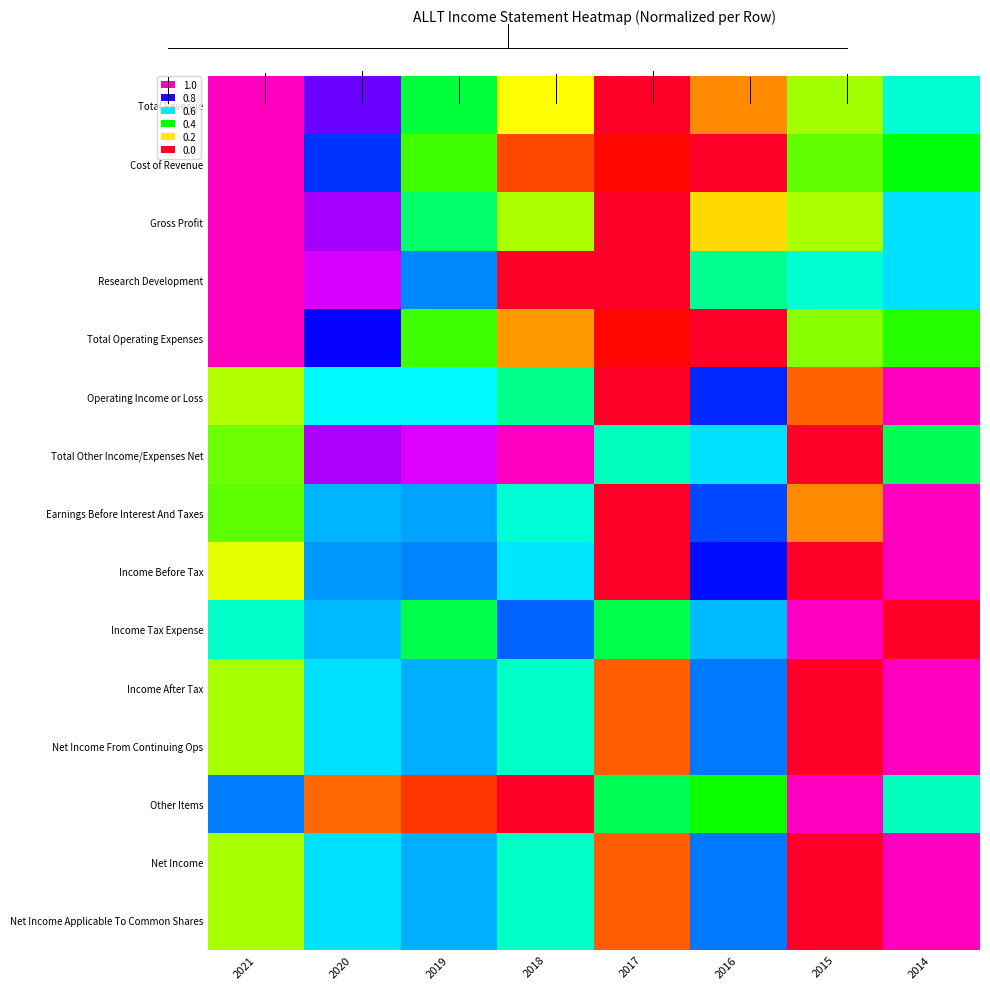

Reading right to left, list all the values displayed in this chart.

Total Revenue: 2014=0.6	2015=0.3	2016=0.1	2017=0.0	2018=0.2	2019=0.4	2020=0.8	2021=1.0
Cost of Revenue: 2014=0.4	2015=0.3	2016=0.0	2017=0.0	2018=0.1	2019=0.4	2020=0.7	2021=1.0
Gross Profit: 2014=0.6	2015=0.3	2016=0.2	2017=0.0	2018=0.3	2019=0.5	2020=0.9	2021=1.0
Research Development: 2014=0.6	2015=0.6	2016=0.5	2017=0.0	2018=0.0	2019=0.7	2020=0.9	2021=1.0
Total Operating Expenses: 2014=0.4	2015=0.3	2016=0.0	2017=0.0	2018=0.1	2019=0.4	2020=0.8	2021=1.0
Operating Income or Loss: 2014=1.0	2015=0.1	2016=0.7	2017=0.0	2018=0.5	2019=0.6	2020=0.6	2021=0.3
Total Other Income/Expenses Net: 2014=0.5	2015=0.0	2016=0.6	2017=0.5	2018=1.0	2019=0.9	2020=0.9	2021=0.3
Earnings Before Interest And Taxes: 2014=1.0	2015=0.1	2016=0.7	2017=0.0	2018=0.6	2019=0.7	2020=0.6	2021=0.3
Income Before Tax: 2014=1.0	2015=0.0	2016=0.8	2017=0.0	2018=0.6	2019=0.7	2020=0.7	2021=0.2
Income Tax Expense: 2014=0.0	2015=1.0	2016=0.6	2017=0.5	2018=0.7	2019=0.5	2020=0.6	2021=0.5
Income After Tax: 2014=1.0	2015=0.0	2016=0.7	2017=0.1	2018=0.5	2019=0.6	2020=0.6	2021=0.3
Net Income From Continuing Ops: 2014=1.0	2015=0.0	2016=0.7	2017=0.1	2018=0.5	2019=0.6	2020=0.6	2021=0.3
Other Items: 2014=0.5	2015=1.0	2016=0.4	2017=0.5	2018=0.0	2019=0.1	2020=0.1	2021=0.7
Net Income: 2014=1.0	2015=0.0	2016=0.7	2017=0.1	2018=0.5	2019=0.6	2020=0.6	2021=0.3
Net Income Applicable To Common Shares: 2014=1.0	2015=0.0	2016=0.7	2017=0.1	2018=0.5	2019=0.6	2020=0.6	2021=0.3